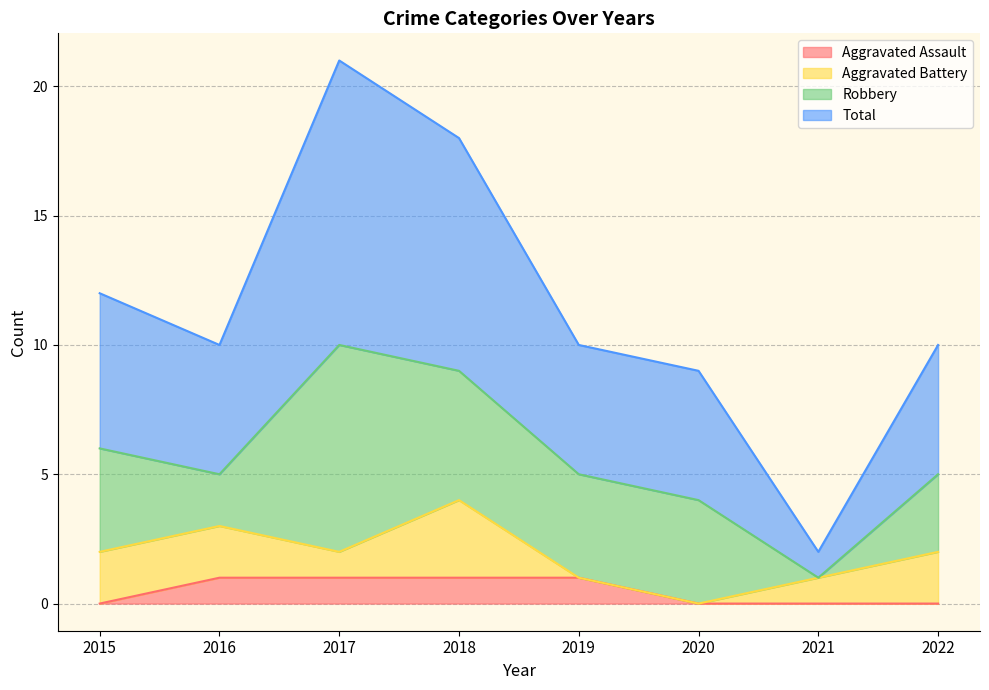

True or false: Aggravated Assault has a value of 0 at 2015.

True